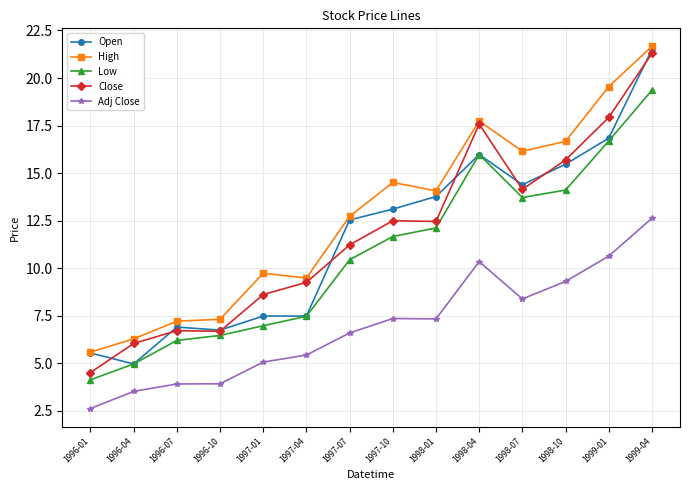

What is the label of the 3rd point from the right?

1998-10